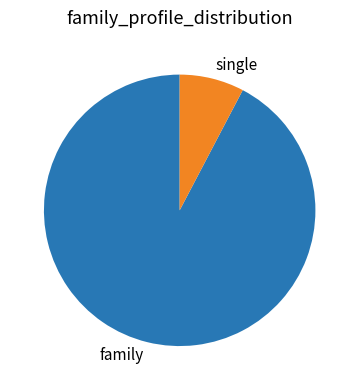

Which slice is the smallest?

single